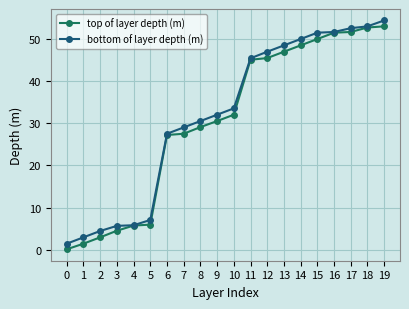

What is the difference between the highest and lowest values at 15?

1.5